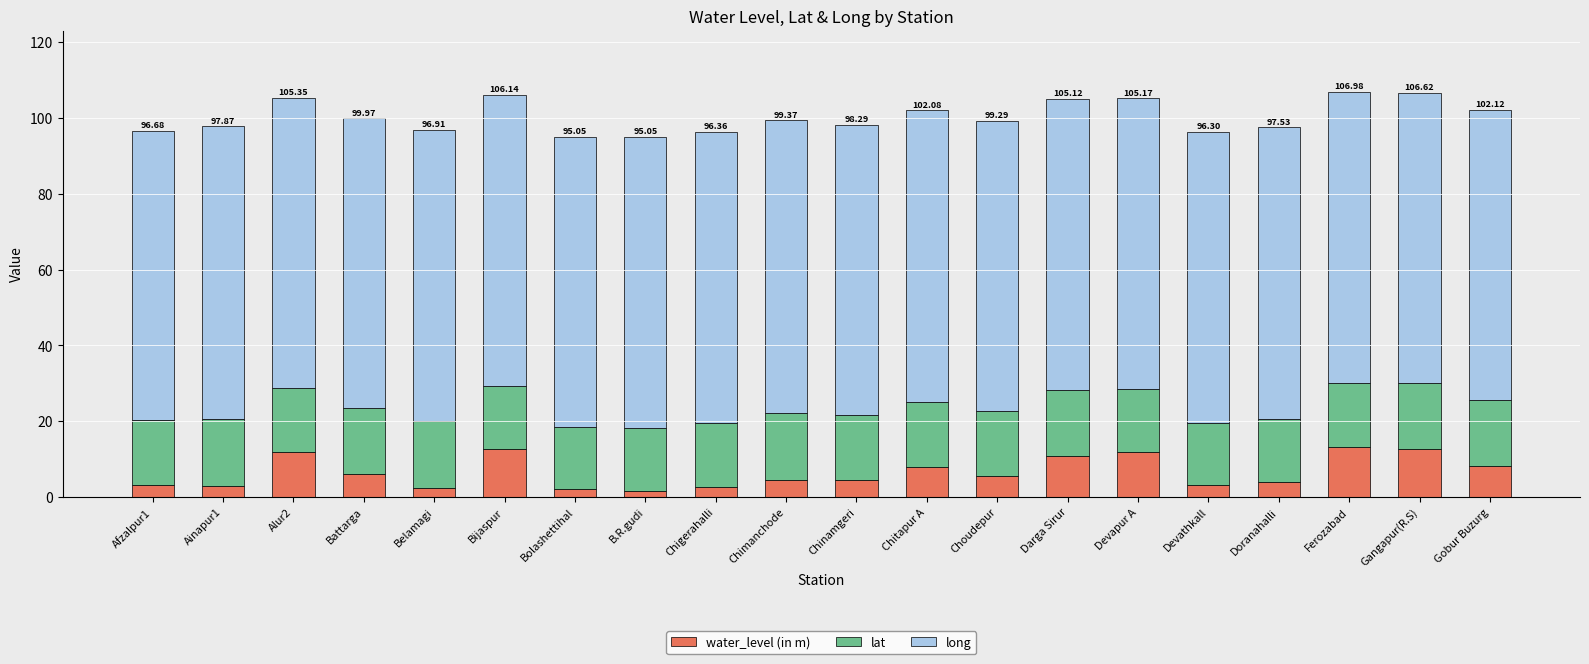

What is the difference between the second highest and minimum values in the water_level (in m) series?

11.1